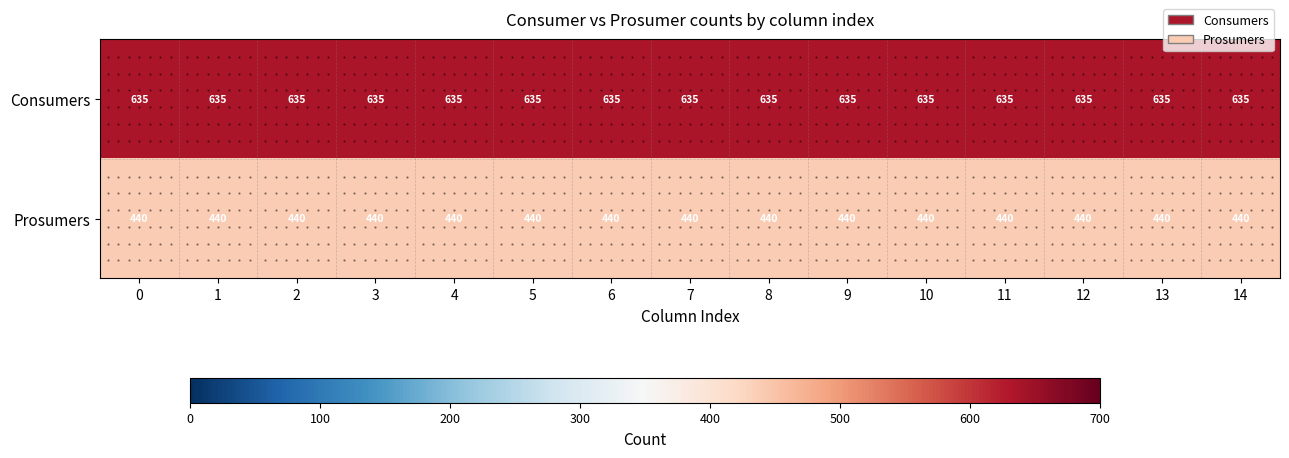

What is the sum of the Prosumers values at 3 and 7?

880